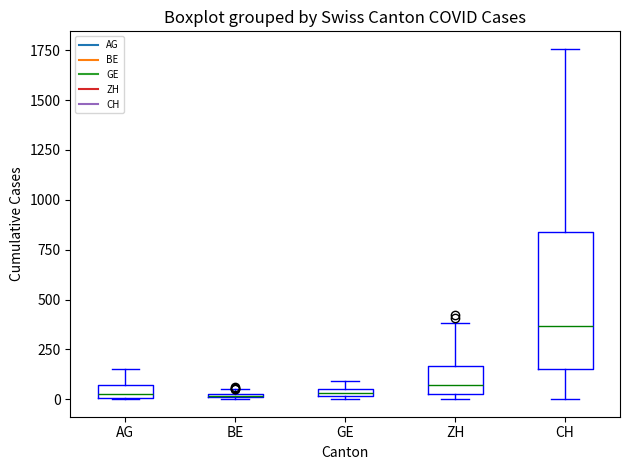

Which box is the tallest, from its lower edge to its upper edge?

CH